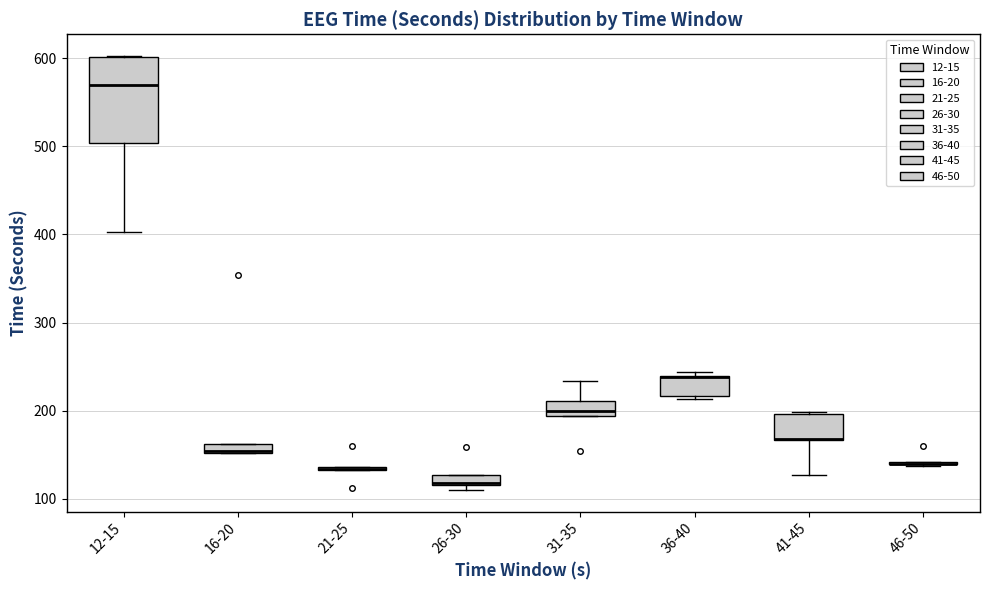

Comparing the boxes themselves (not the whiskers), which one is the tallest?

12-15